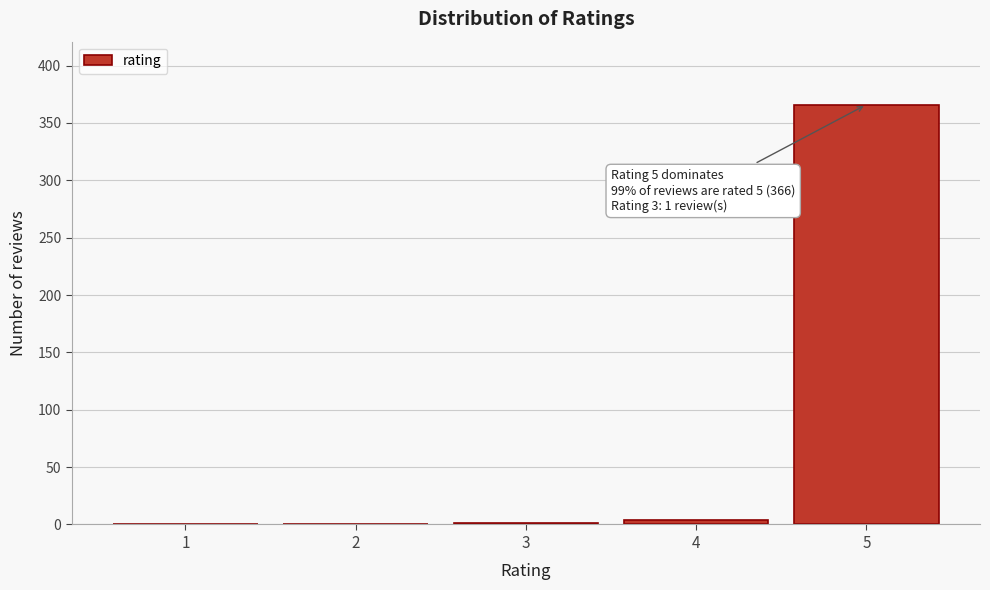

What is the sum of all values?

371